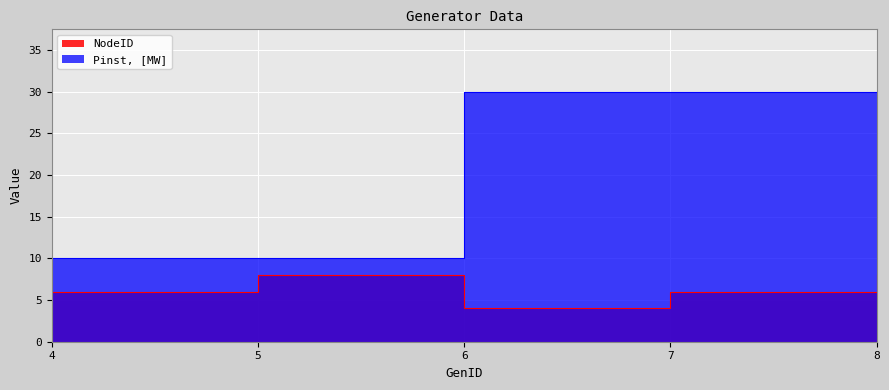

Reading left to right, list all the values displayed in this chart.

NodeID: 6	8	4	6	8
Pinst, [MW]: 10	10	30	30	30